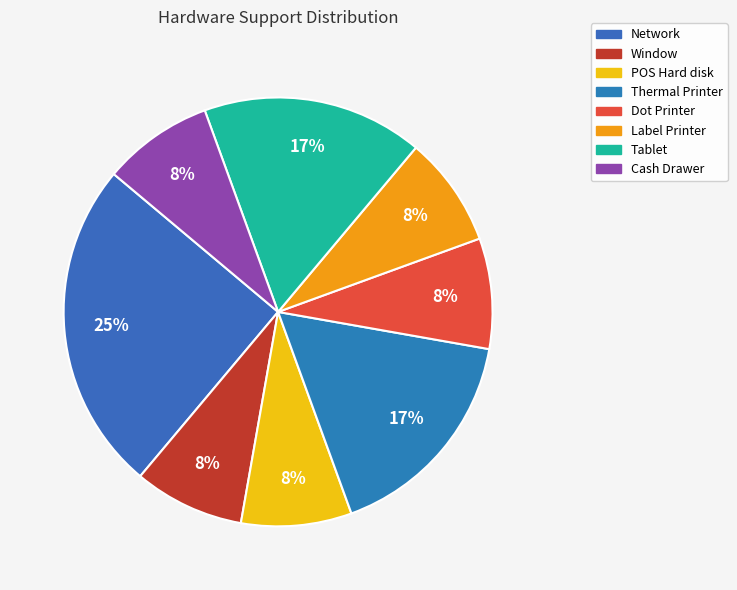

To the nearest percent, what portion does Cash Drawer represent?

8%